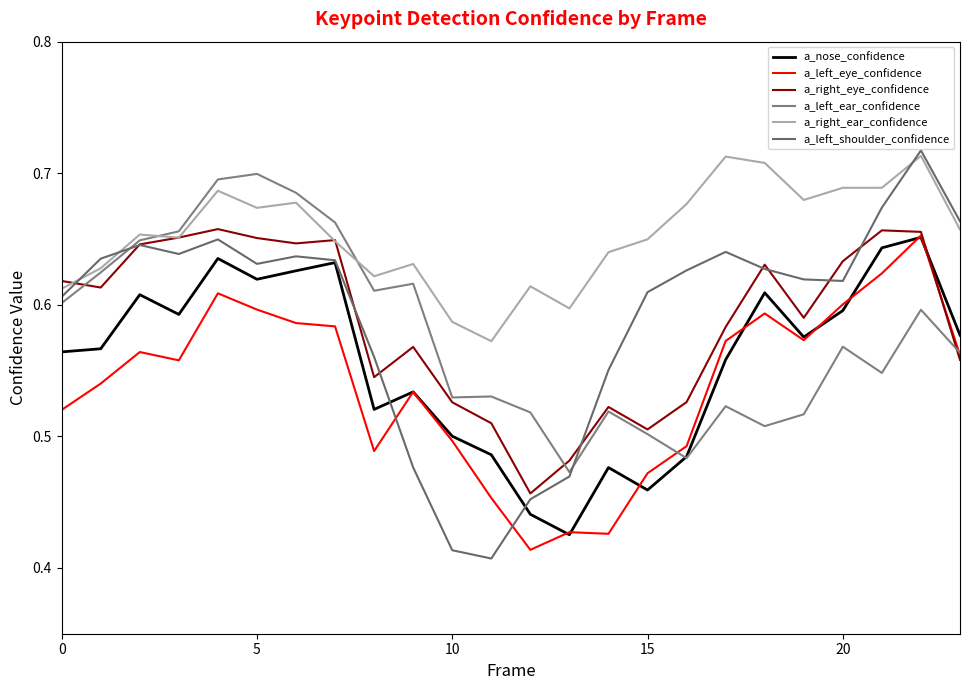

Does the chart display data point markers on the line(s)?

No